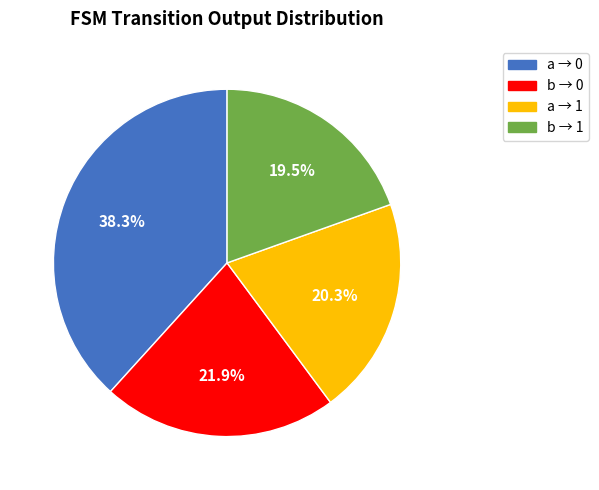

Does any single category account for the majority?

No